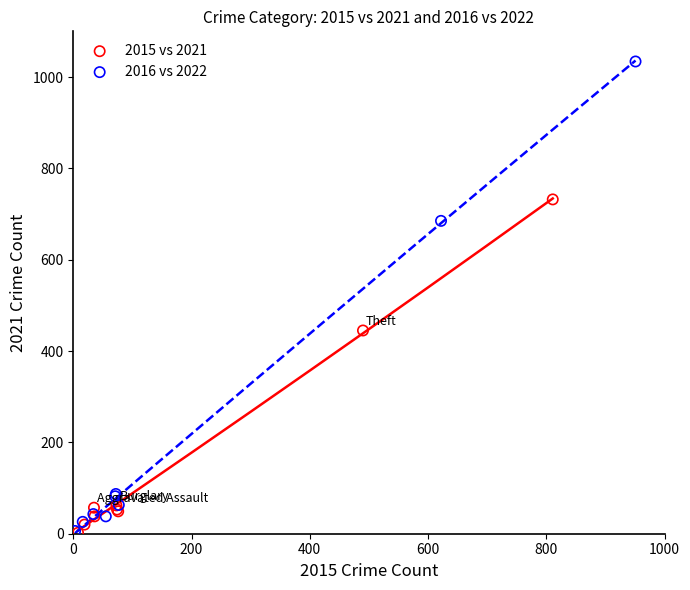

What are all the series names shown in the legend?

2015 vs 2021, 2016 vs 2022